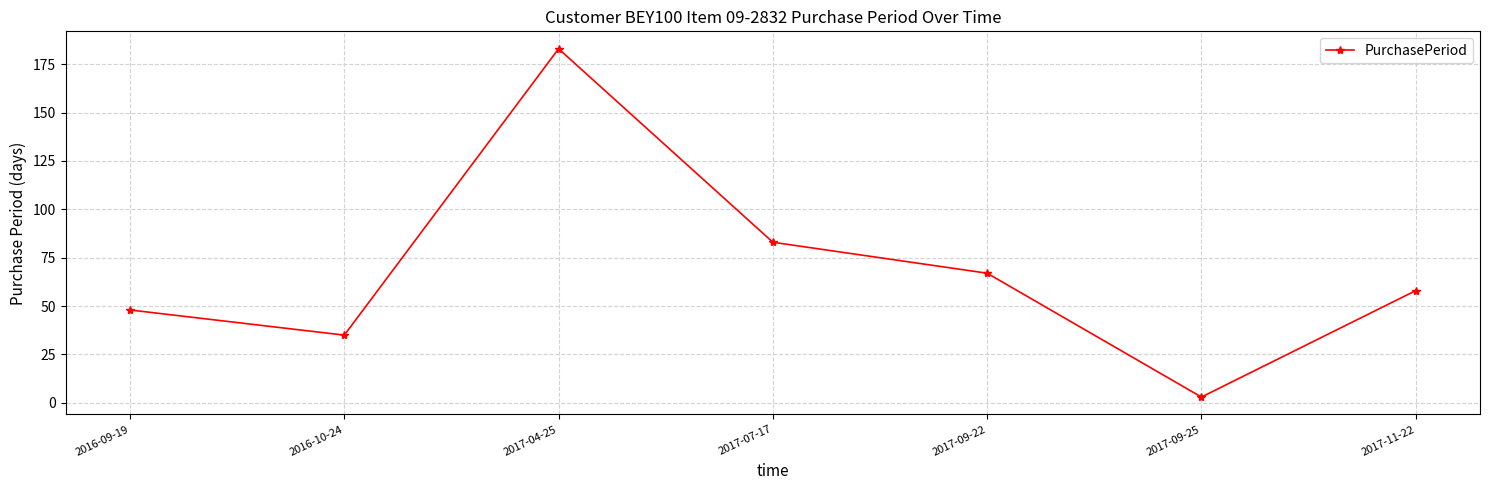

List the labels in order of value, smallest first.

2017-09-25, 2016-10-24, 2016-09-19, 2017-11-22, 2017-09-22, 2017-07-17, 2017-04-25